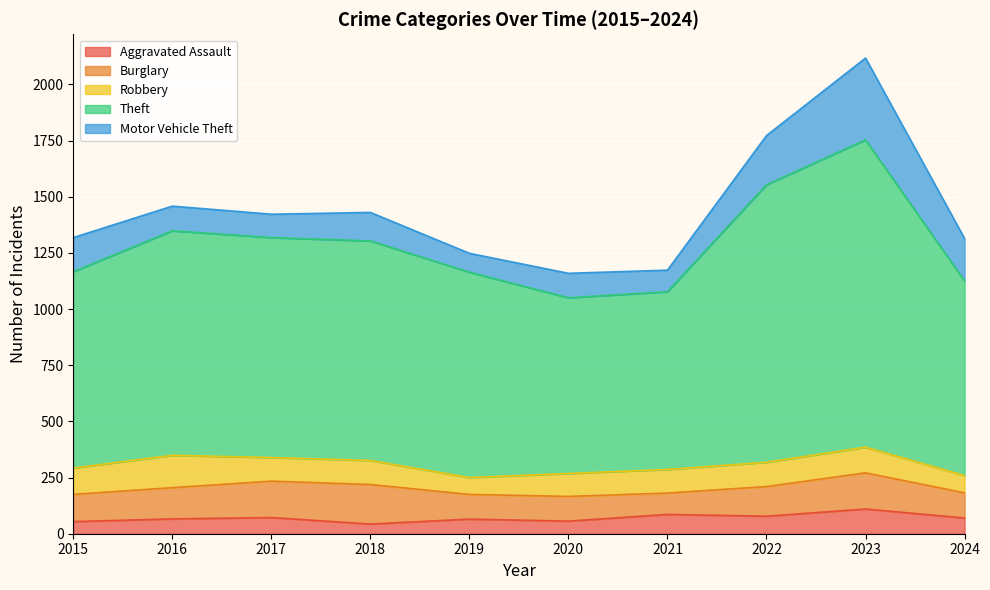

Where is Motor Vehicle Theft nearest to the value 224?

2022